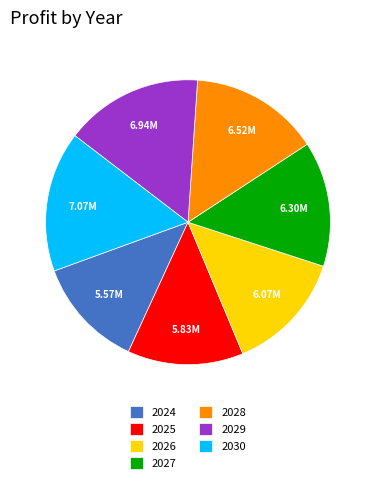

Which category has the smallest portion of the pie?

2024